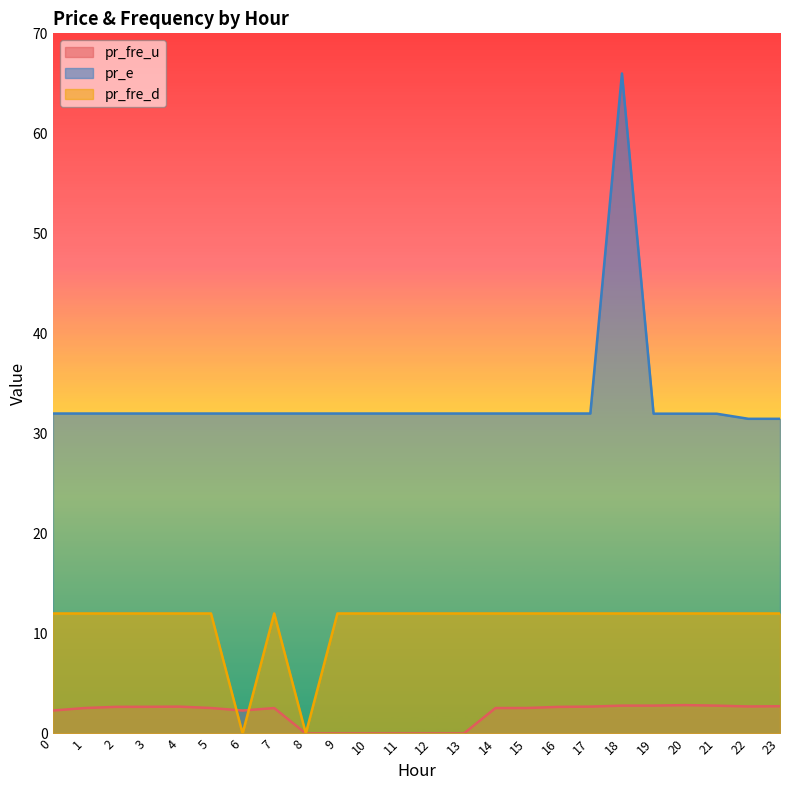

At which category does the chart reach its minimum across all series?

6